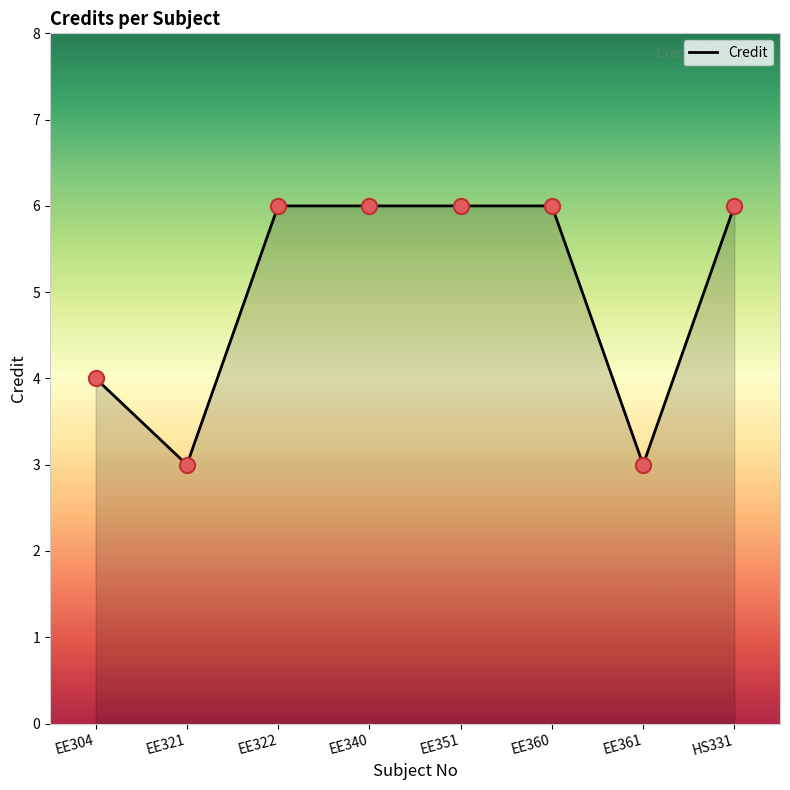

What is the ratio of the value at EE322 to the value at EE340?

1.0